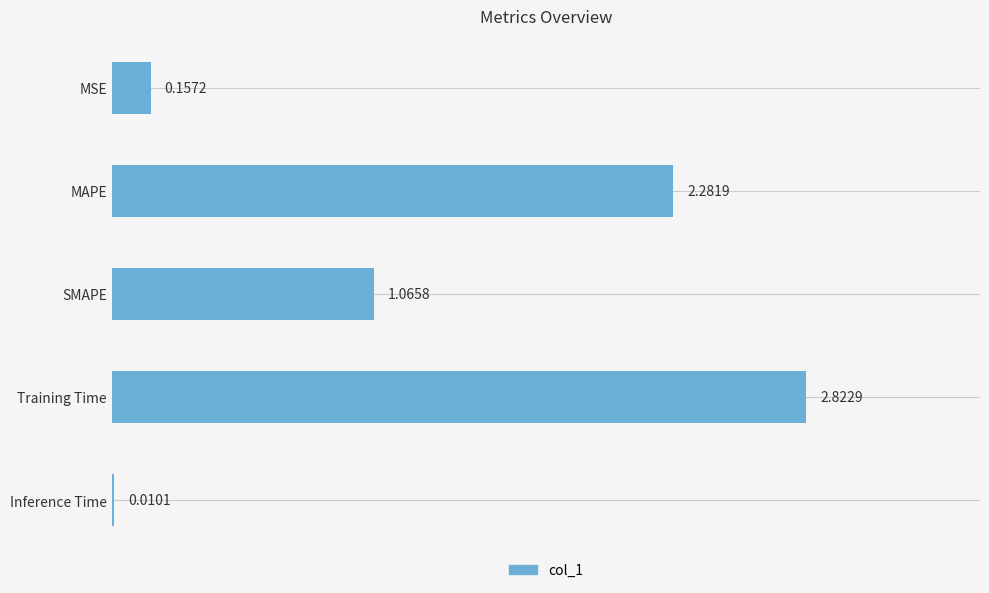

What is the sum of all values?

6.3